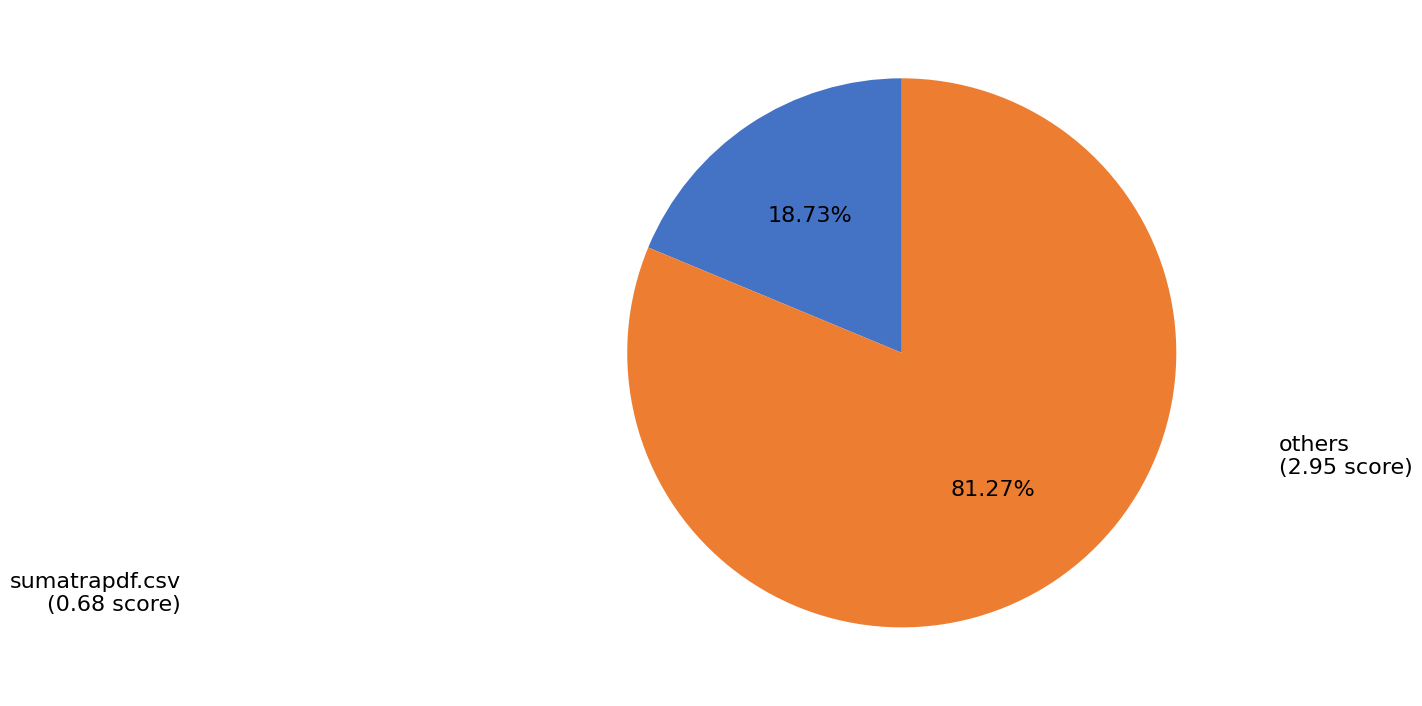

Is there a majority slice in this chart?

Yes